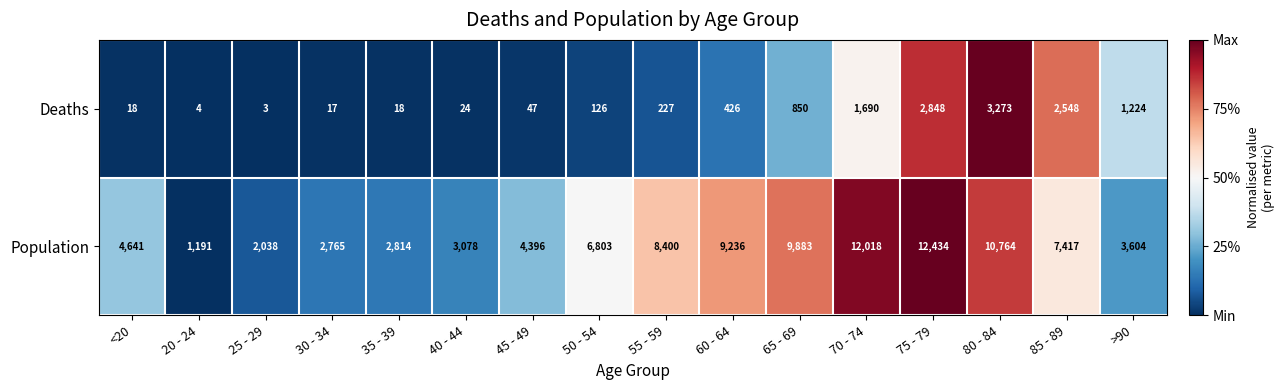

Is it true that Deaths equals 46 at 50 - 54?

False